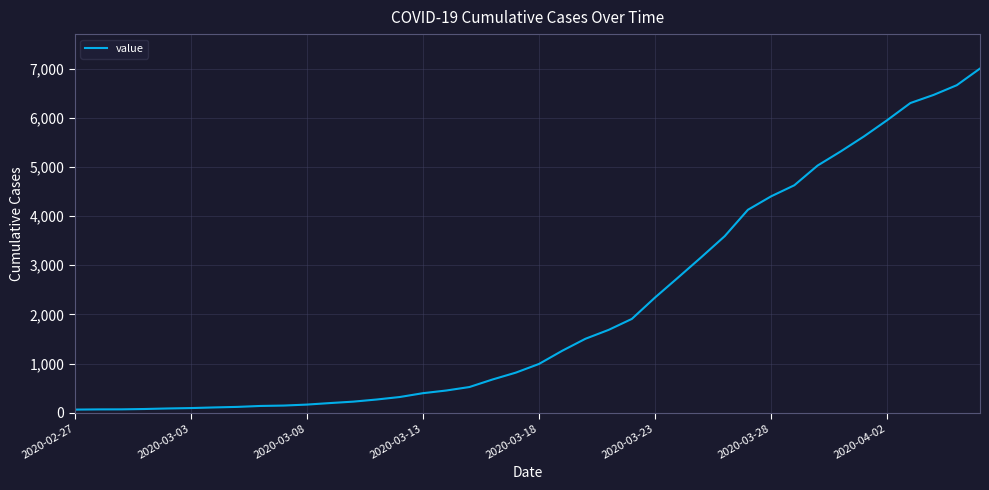

What is the maximum value shown in the chart?

7003